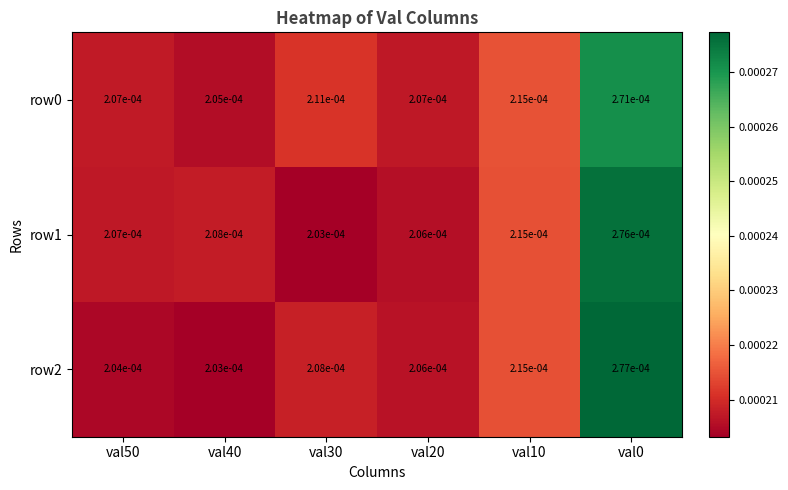

Is the value of row1 at val50 greater than the value of row2 at val20?

Yes